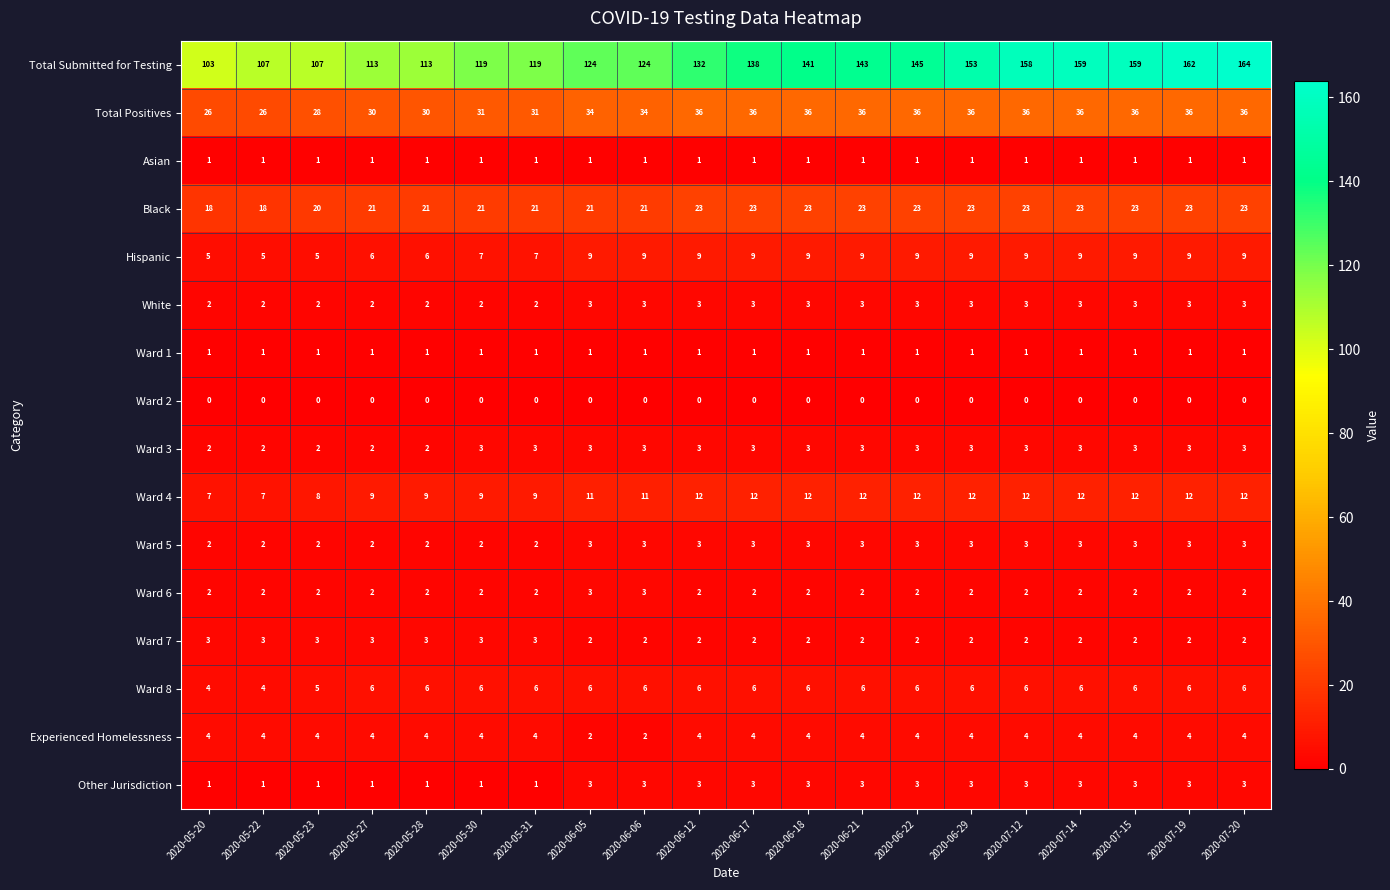

What is the total value across all series at 2020-06-22?

253